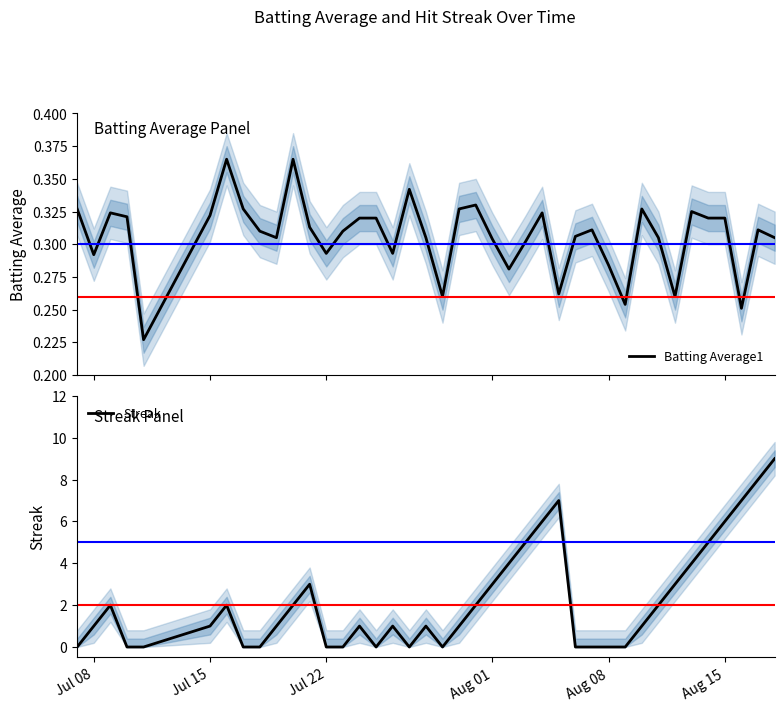

True or false: Streak has a value of 0 at Aug 08.

True